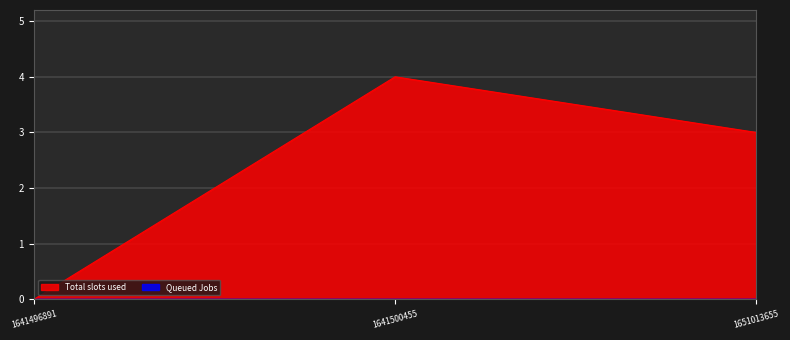

What is the change in value from 1641496891 to 1651013655?

+3